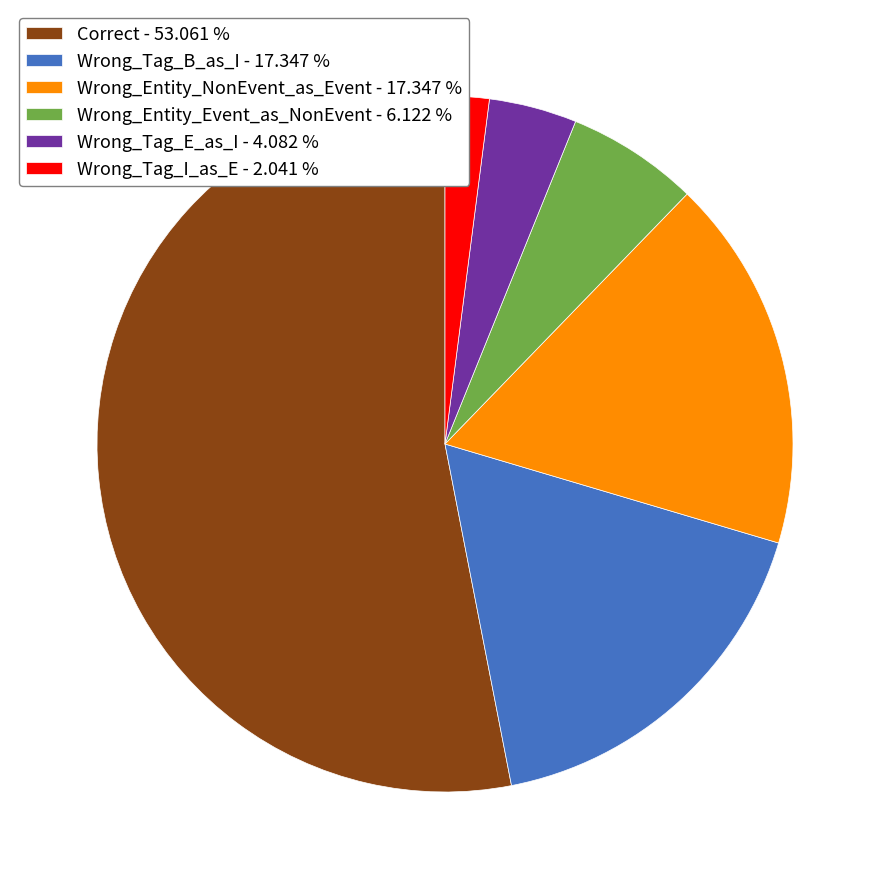

Is there a majority slice in this chart?

Yes